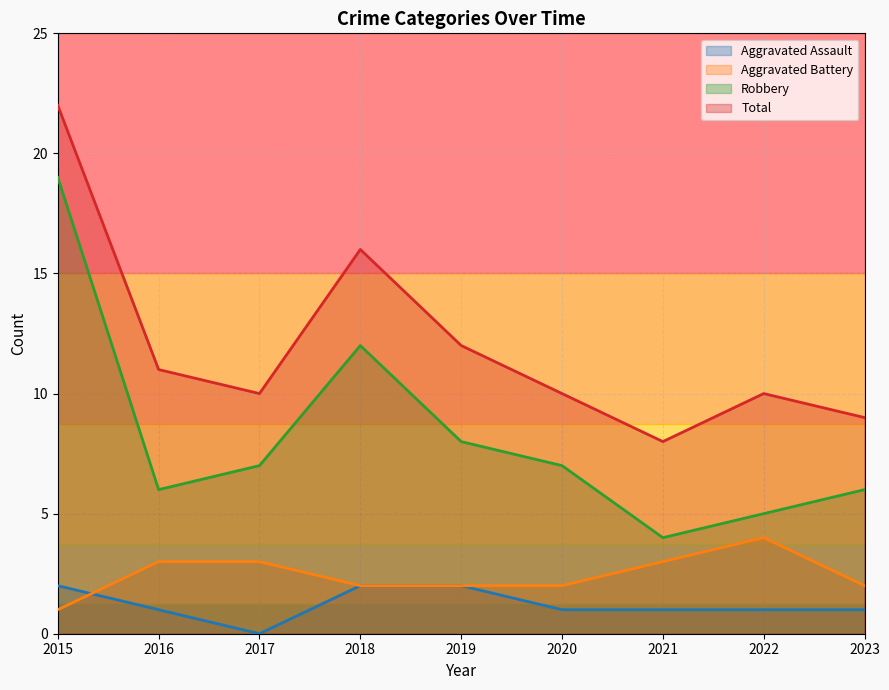

What is the average value of the Robbery series?

8